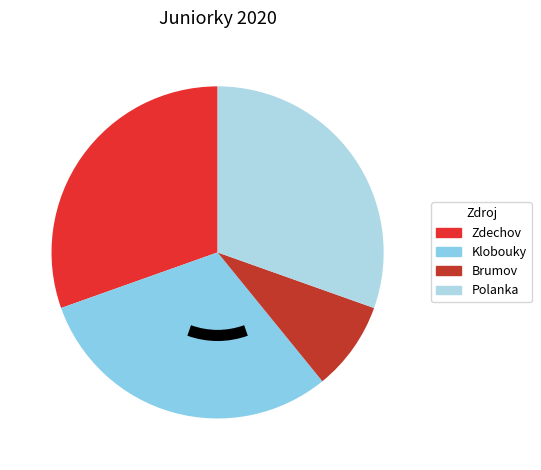

The Brumov slice represents 9% of the pie. True or false?

True